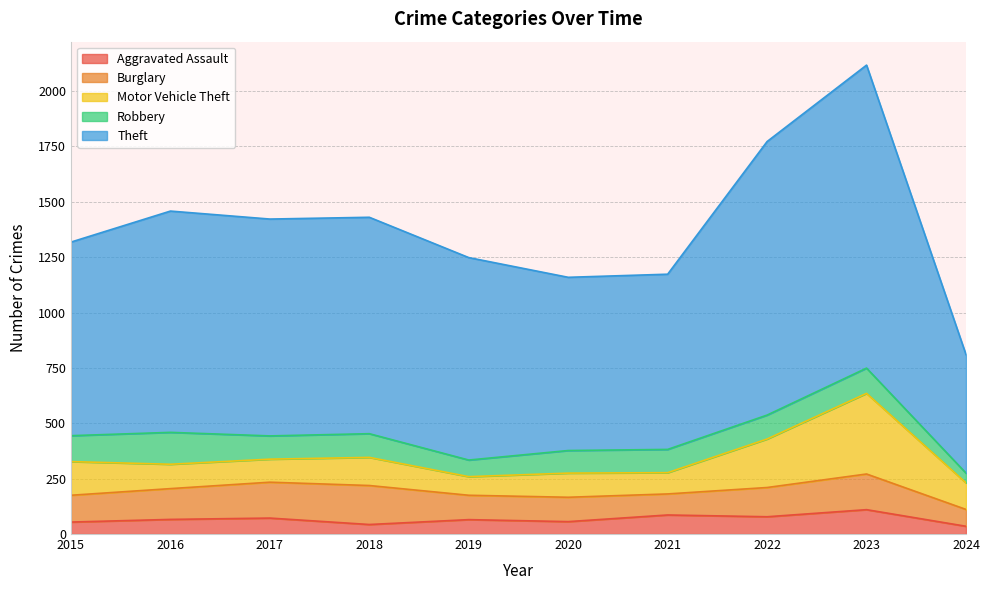

Which has a higher value, 2022 or 2017?

2022